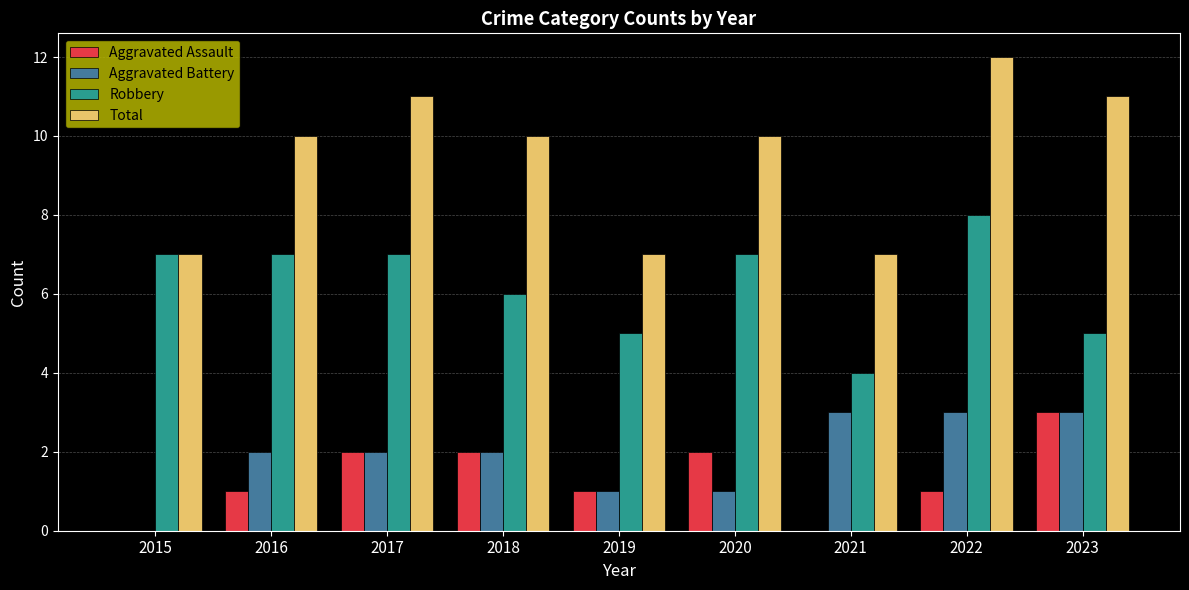

What is the approximate value of Robbery at 2023?

5